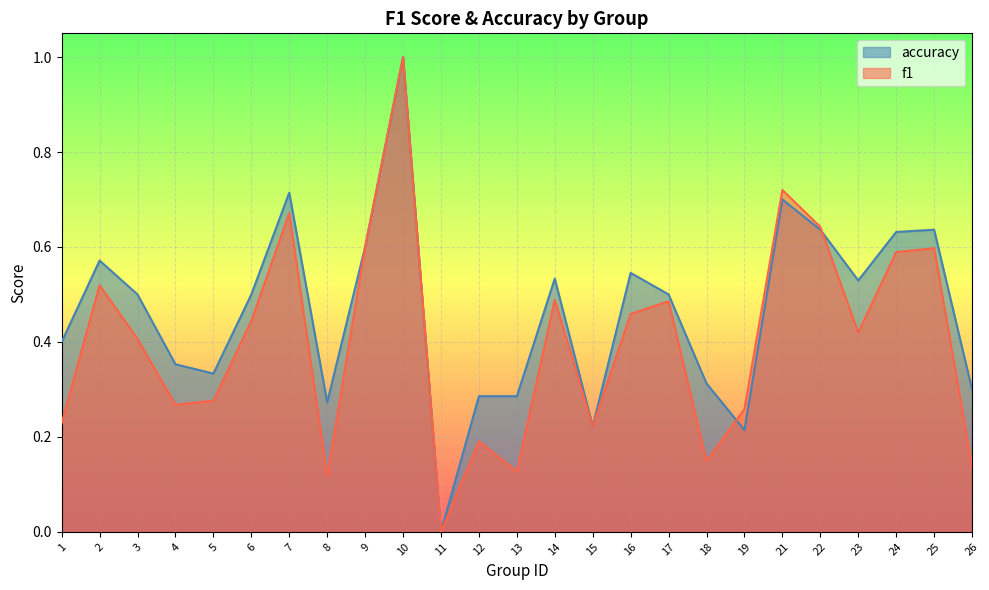

What is the total value across all series at 12?

0.5